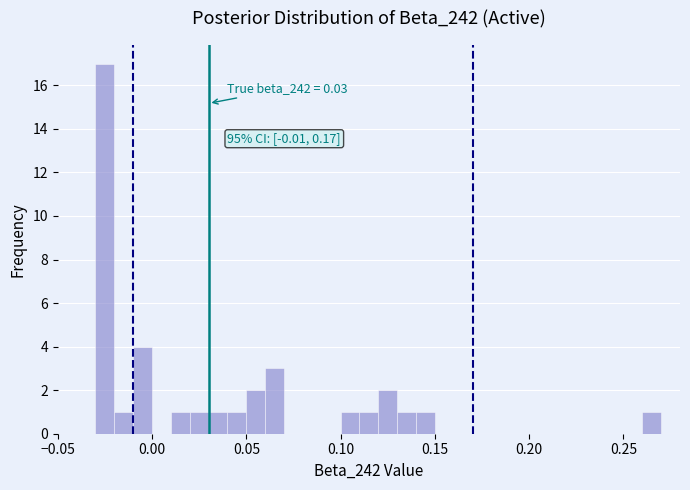

Around what value on the x-axis is the tallest bar? Give the approximate position of its centre, as read against the axis.

-0.025